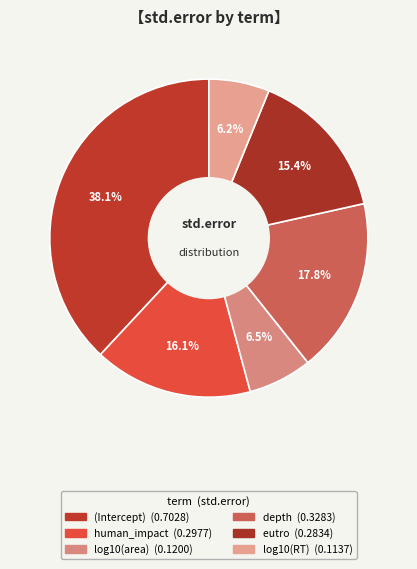

The log10(area) slice represents 7% of the pie. True or false?

True